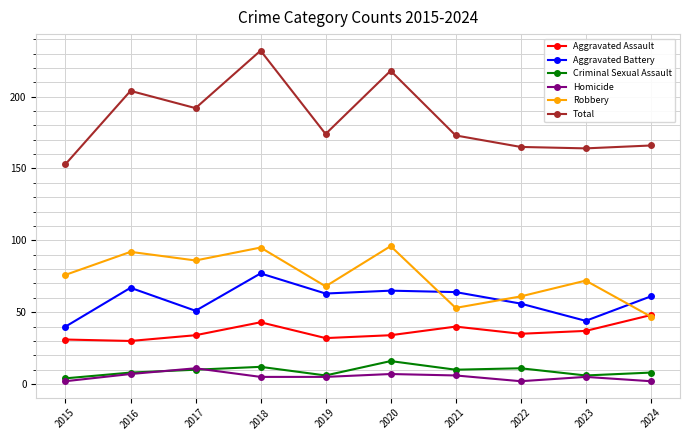

Does the chart display data point markers on the line(s)?

Yes